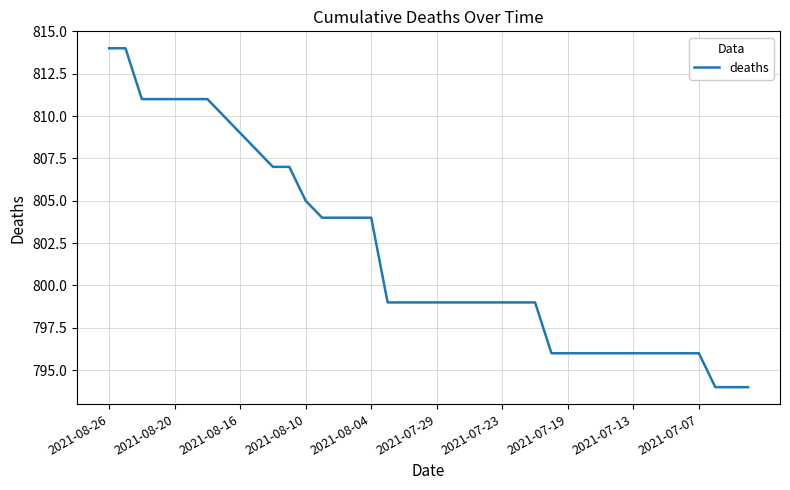

What is the smallest value displayed?

794